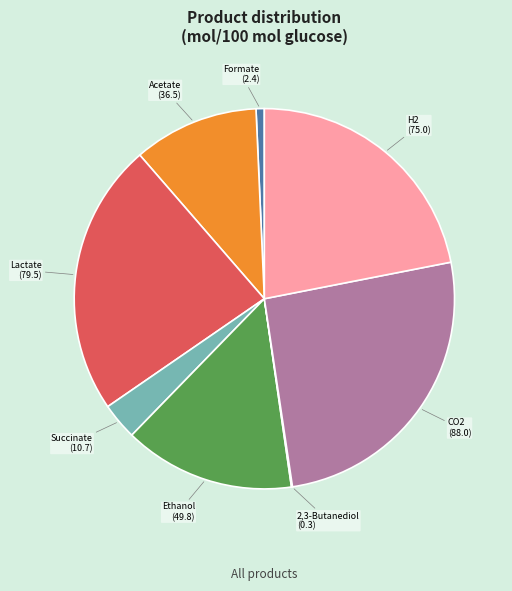

Is there a majority slice in this chart?

No